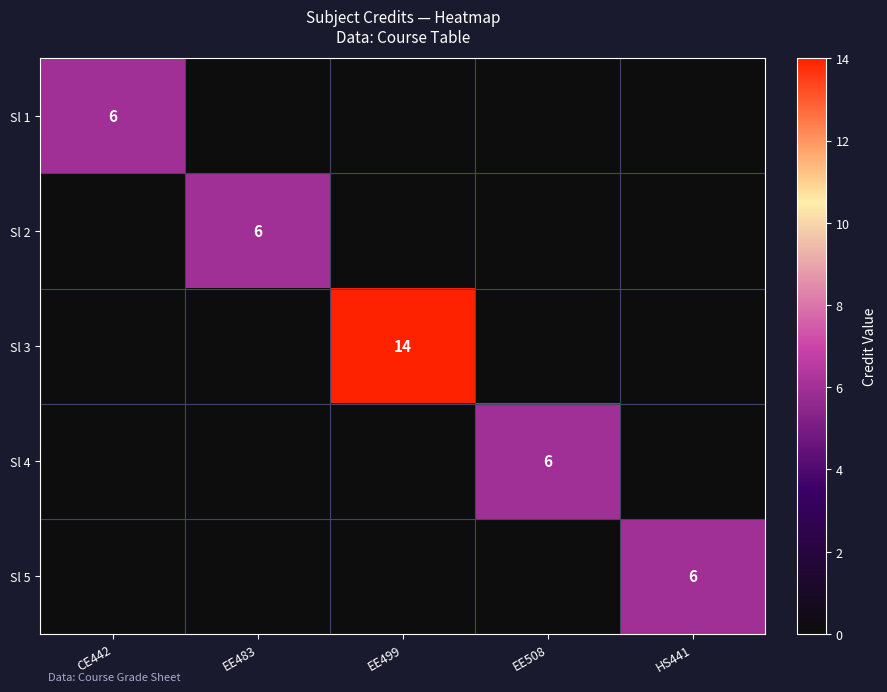

How many distinct data groups are displayed?

5